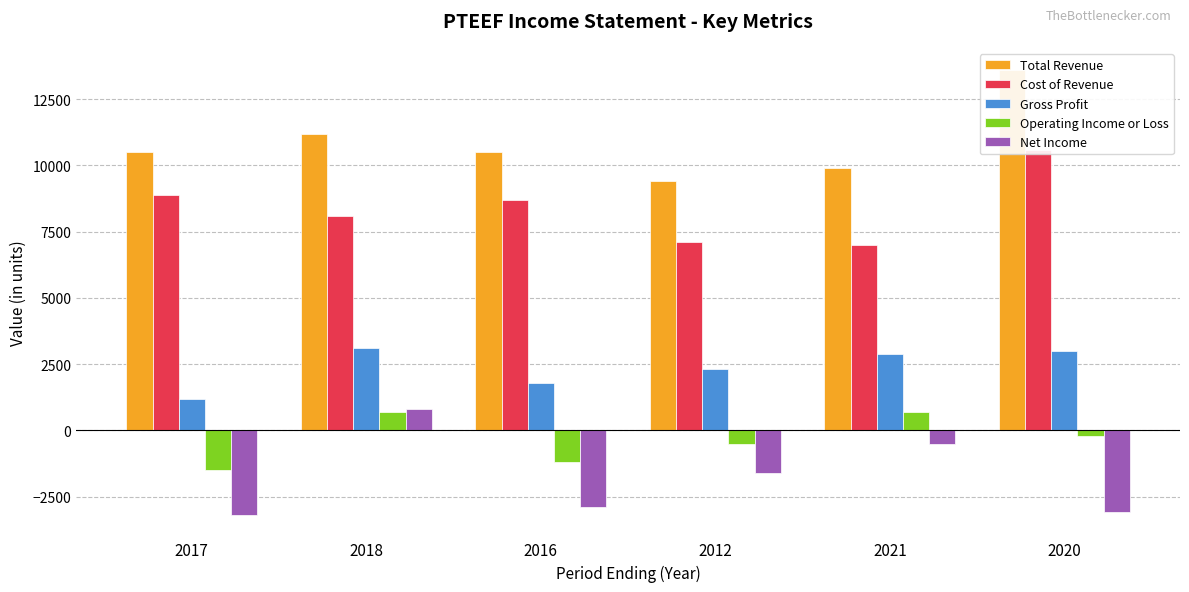

Which label corresponds to the smallest value in the chart?

2017